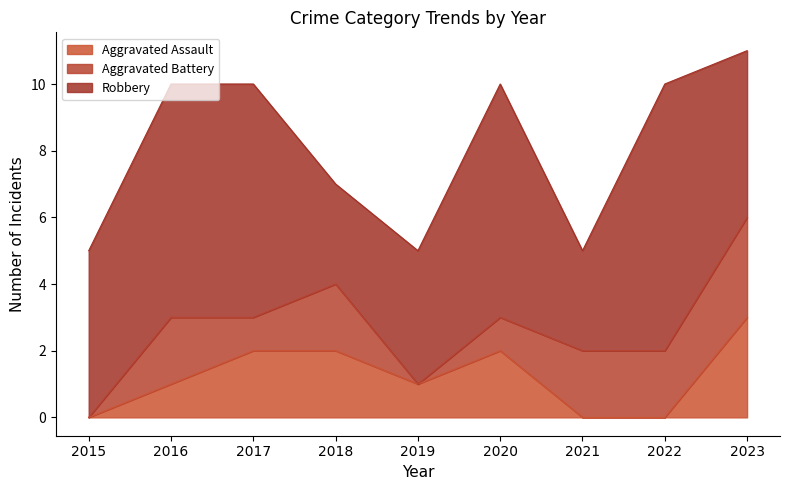

Where does the Aggravated Assault series first go above 1?

2017